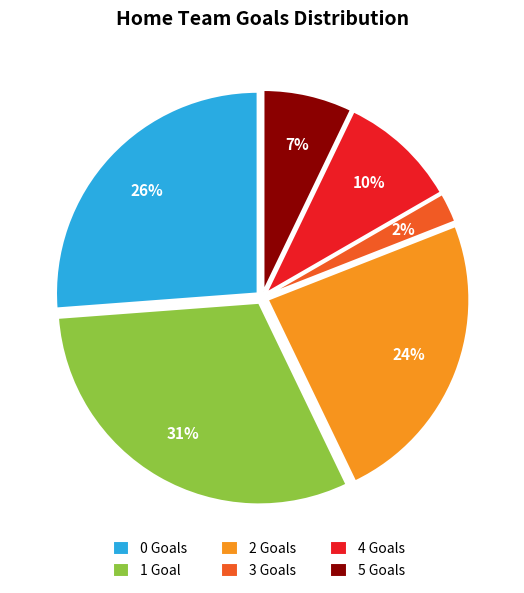

To the nearest percent, what is the difference between the largest and smallest slice percentages?

29%